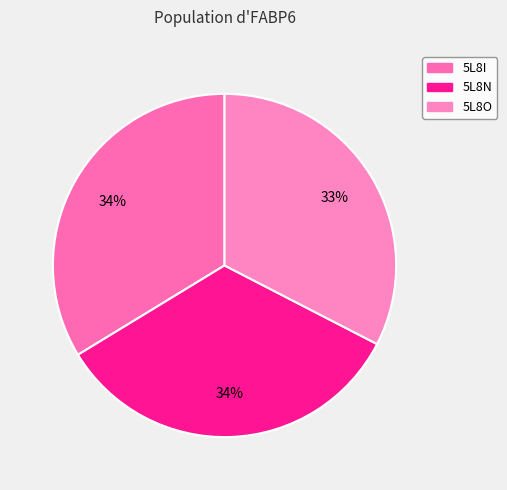

How many slices are in this pie chart?

3